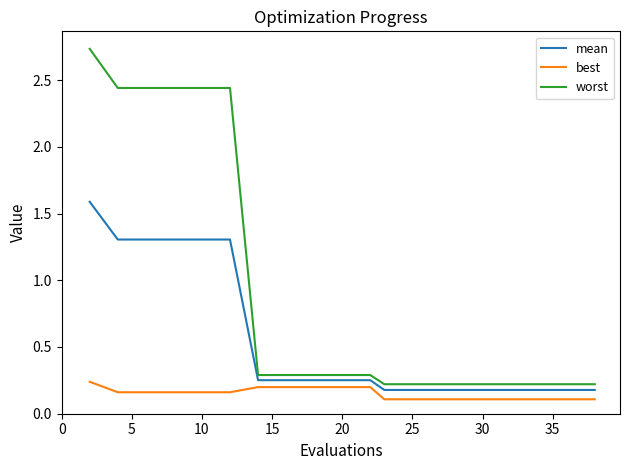

True or false: mean and worst intersect in this chart.

False